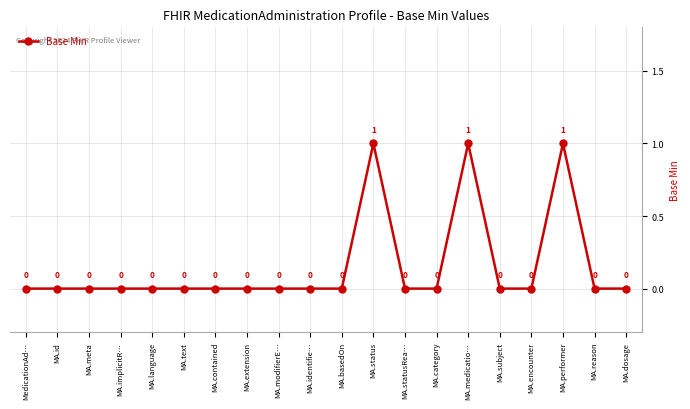

How many data points are above 0?

3